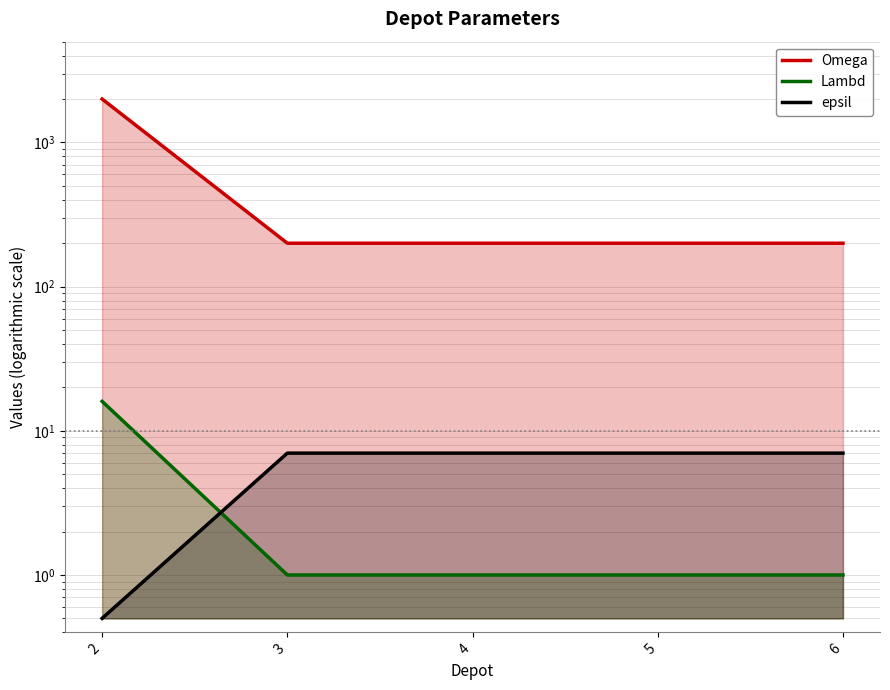

Reading left to right, extract all data points from this chart.

Omega: 2000.0	200.0	200.0	200.0	200.0
Lambd: 16.0	1.0	1.0	1.0	1.0
epsil: 0.5	7.0	7.0	7.0	7.0